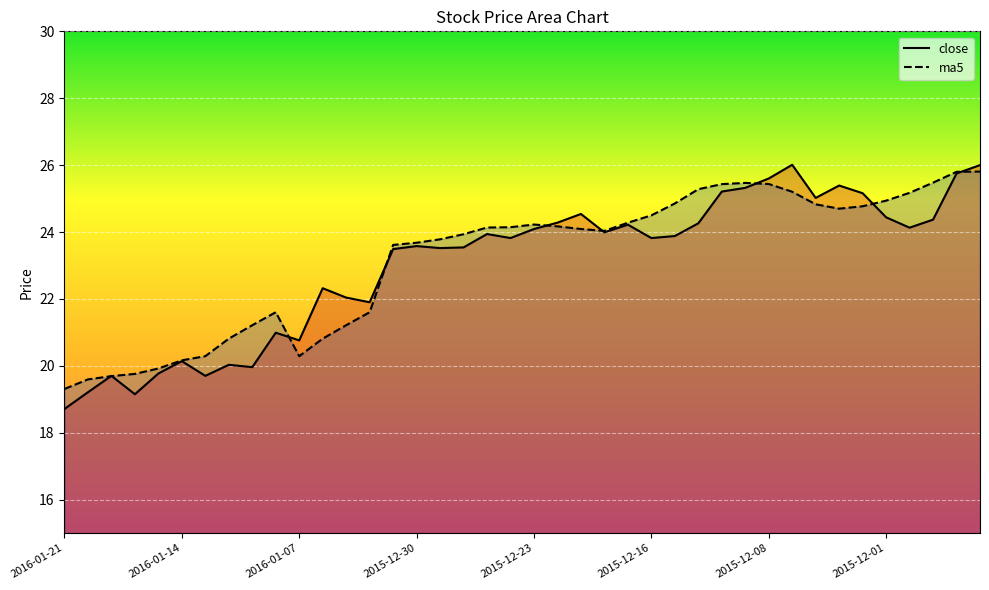

Where is ma5 nearest to the value 22?

2016-01-08